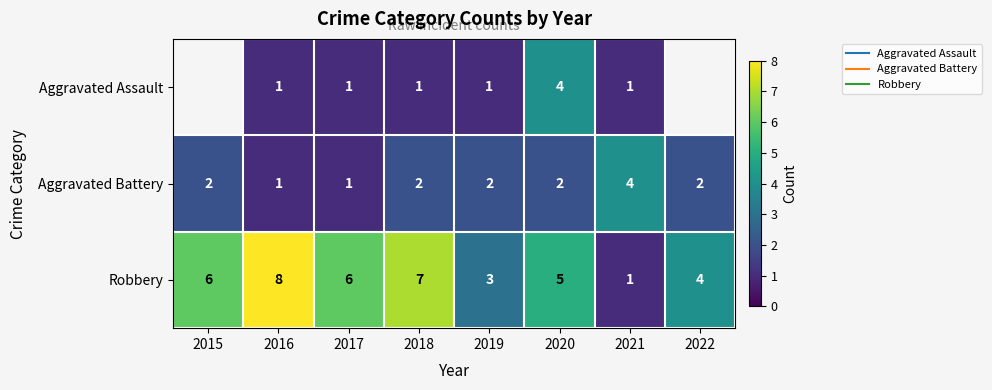

At which category is the sum across all series the highest?

2020